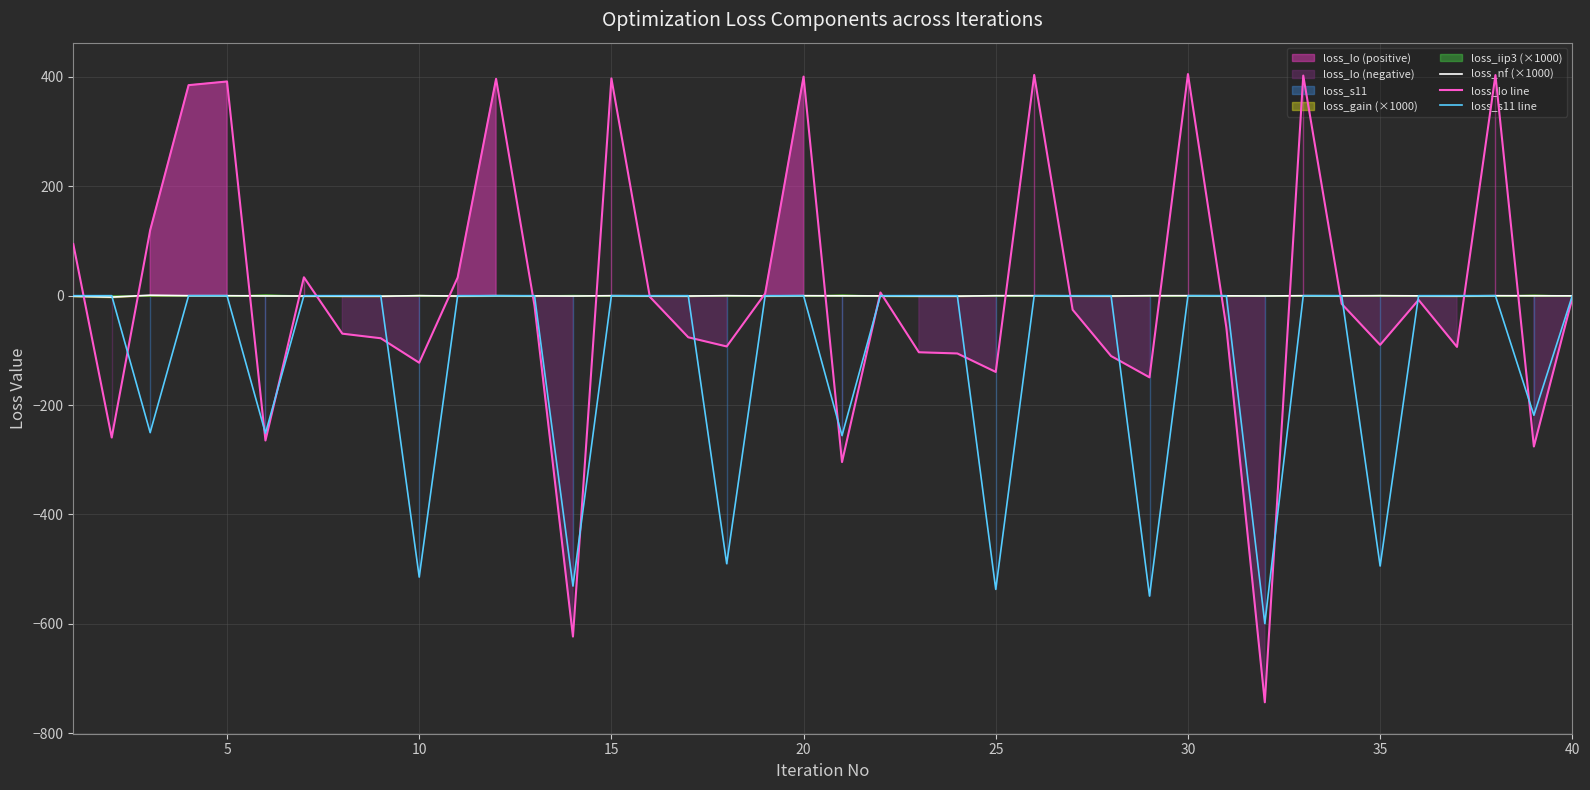

What is the lowest value of the loss_Io line series?

-743.6